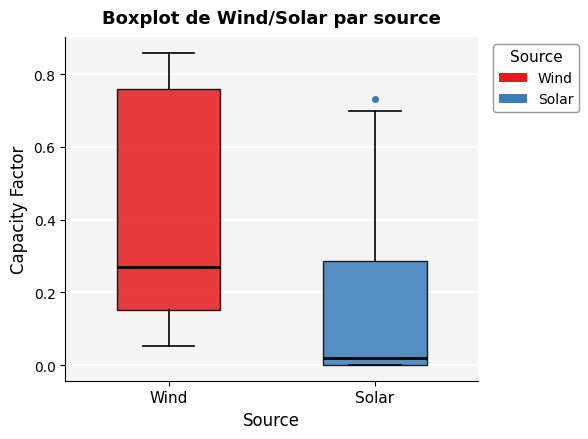

Reading left to right, transcribe this box plot: for each box, give where its median line is, the range the box spans, and where its two whiskers end, as read against the y-axis. The values are not printed on the chart, so give them approximately, as read against the axis.

Wind: median 0.26, box 0.16 to 0.76, whiskers 0.06 to 0.86
Solar: median 0.02, box 0.00 to 0.28, whiskers 0.00 to 0.70